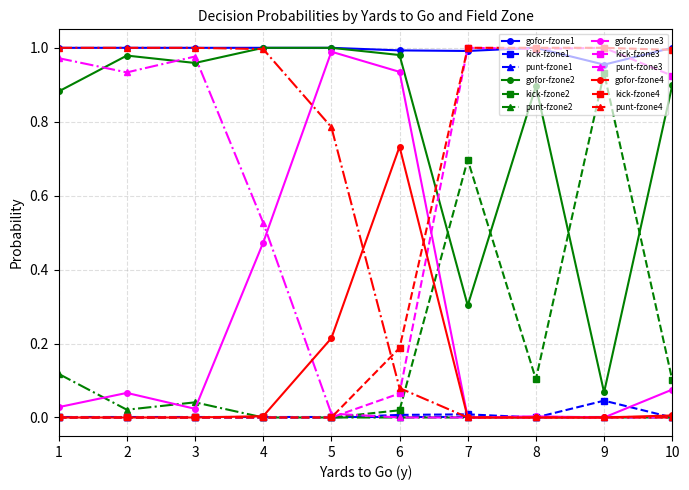

What is the total value across all series at 1?

4.0